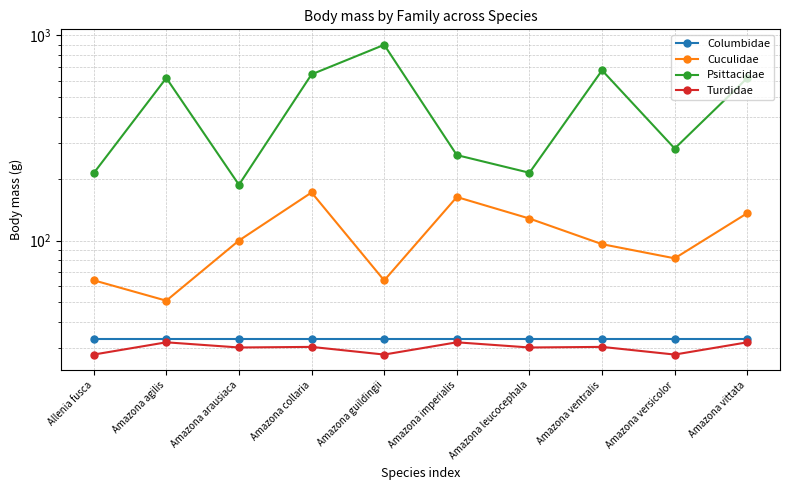

True or false: Columbidae and Cuculidae cross at least once.

False